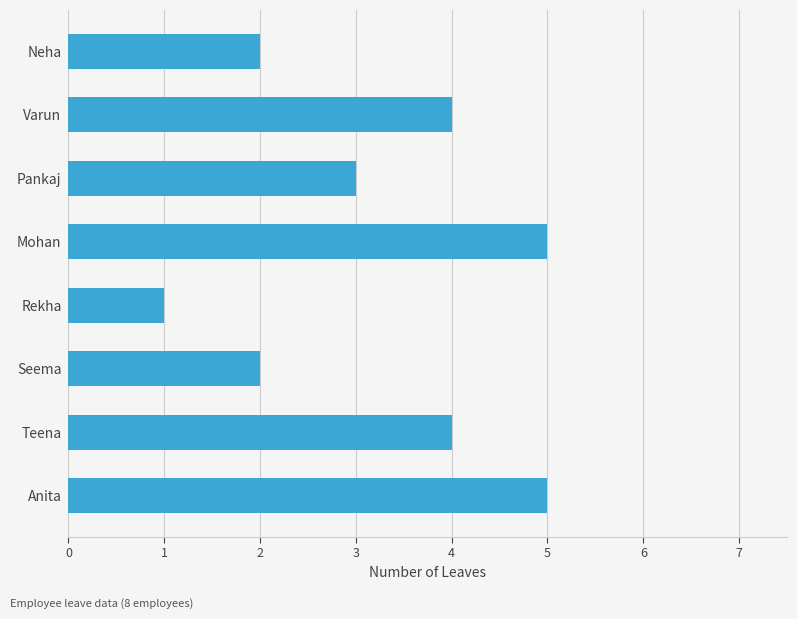

What is the sum of all values?

26